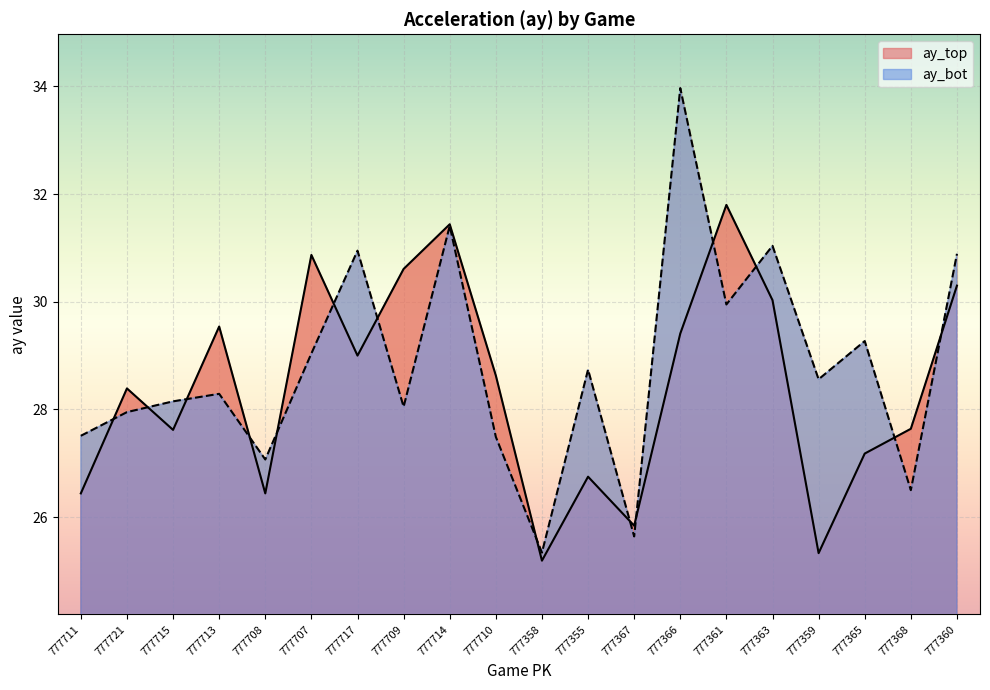

In ay_bot, how many points are higher than both neighbors (excluding endpoints)?

7